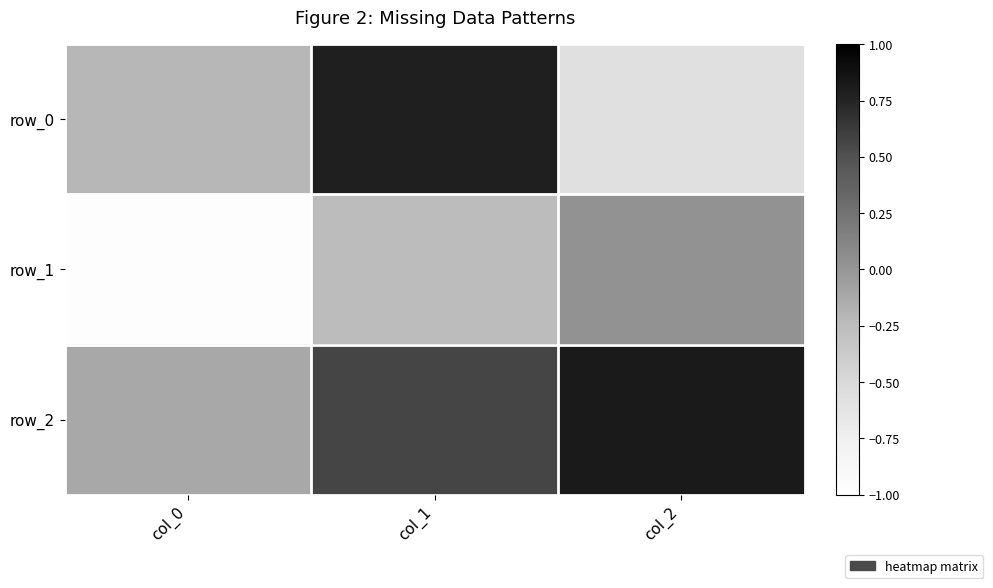

Reading left to right, extract all data points from this chart.

row_0: col_0=-0.2	col_1=0.8	col_2=-0.6
row_1: col_0=-1.0	col_1=-0.2	col_2=0.0
row_2: col_0=-0.1	col_1=0.6	col_2=0.8